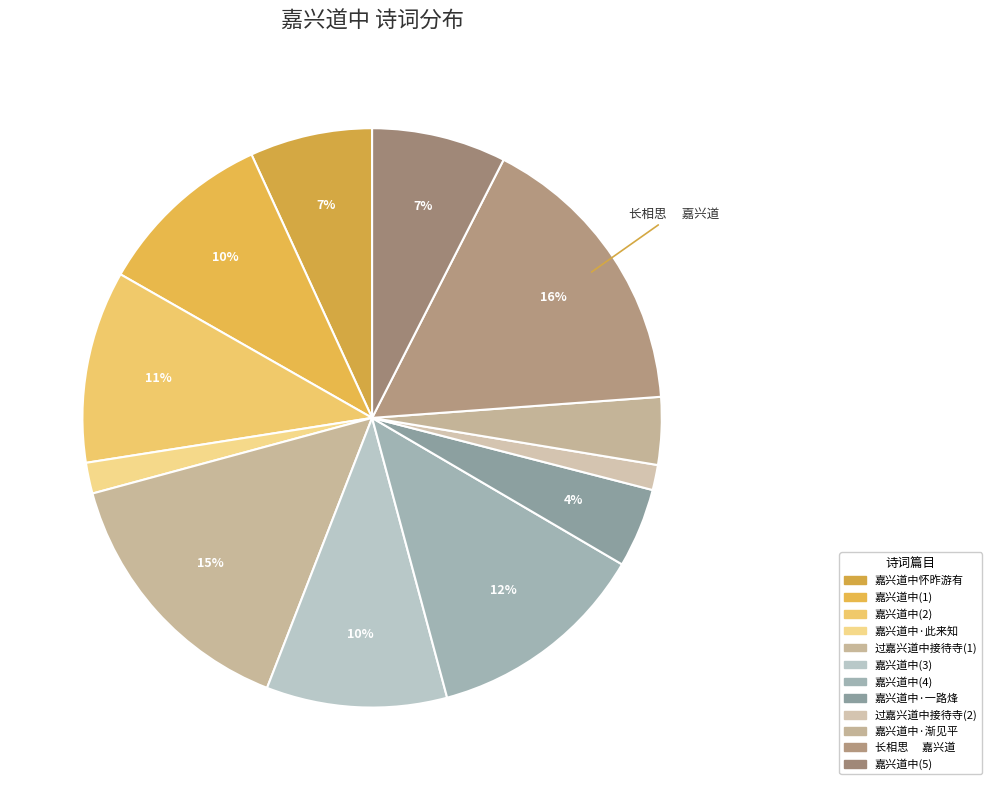

Count the number of slices in the pie.

12